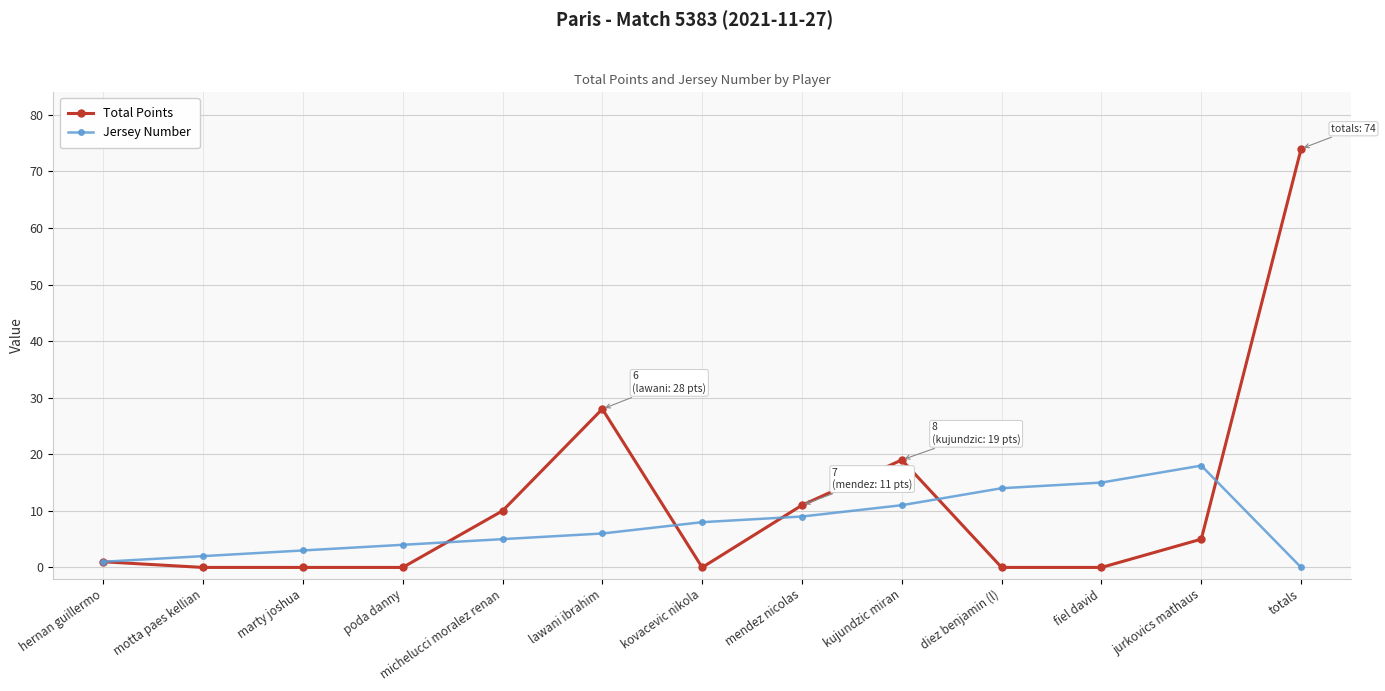

True or false: Jersey Number has more than 0 points higher than both neighbors.

True